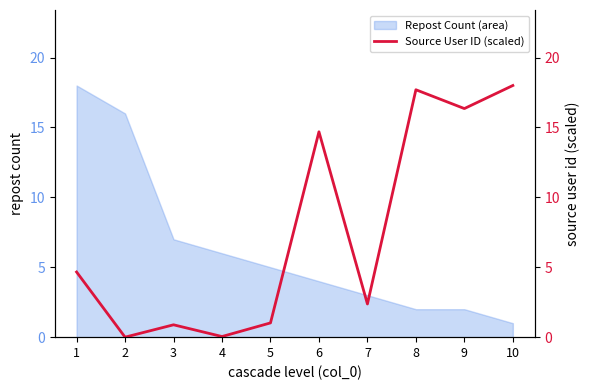

The Repost Count (area) series shows 4 at 6. True or false?

True